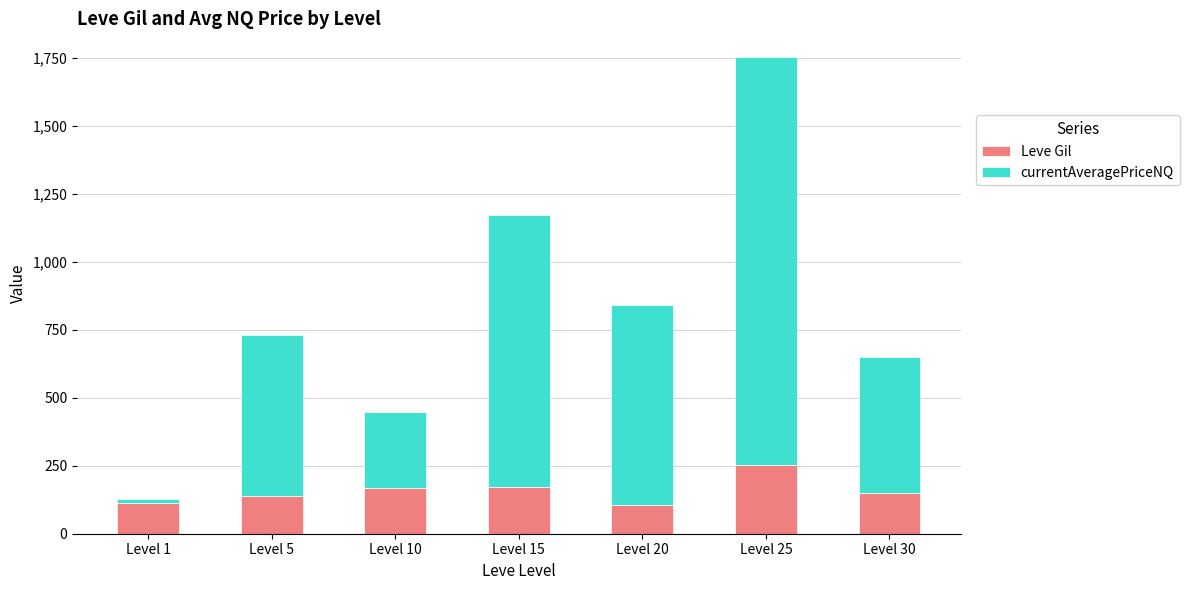

What is the sum of the Leve Gil values at Level 5 and Level 30?

290.0